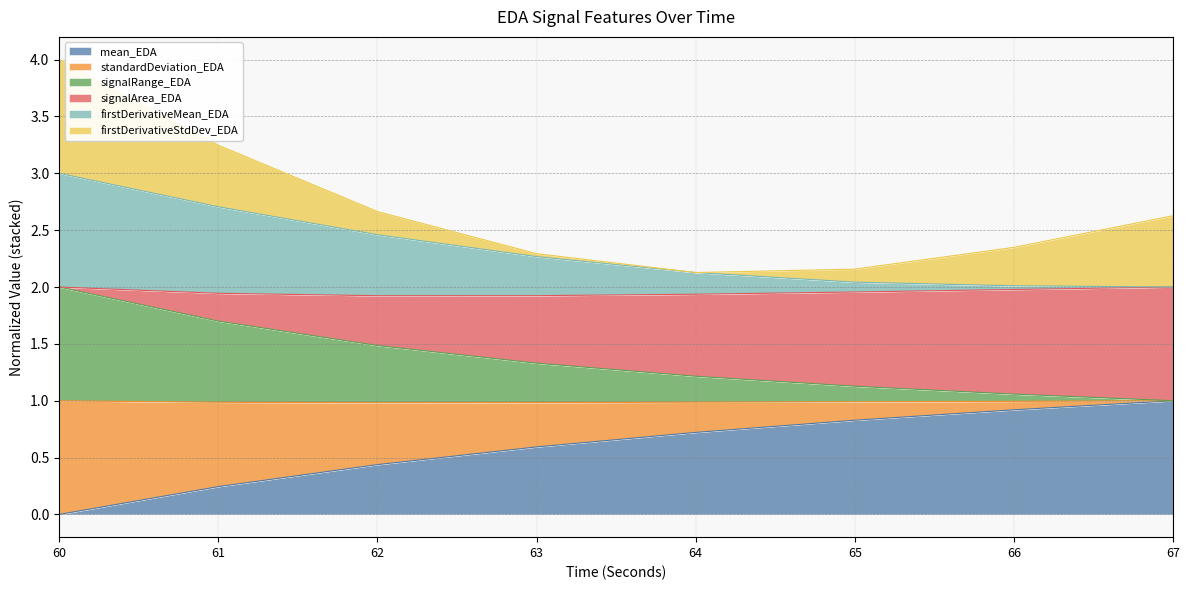

What are all the series names shown in the legend?

mean_EDA, standardDeviation_EDA, signalRange_EDA, signalArea_EDA, firstDerivativeMean_EDA, firstDerivativeStdDev_EDA